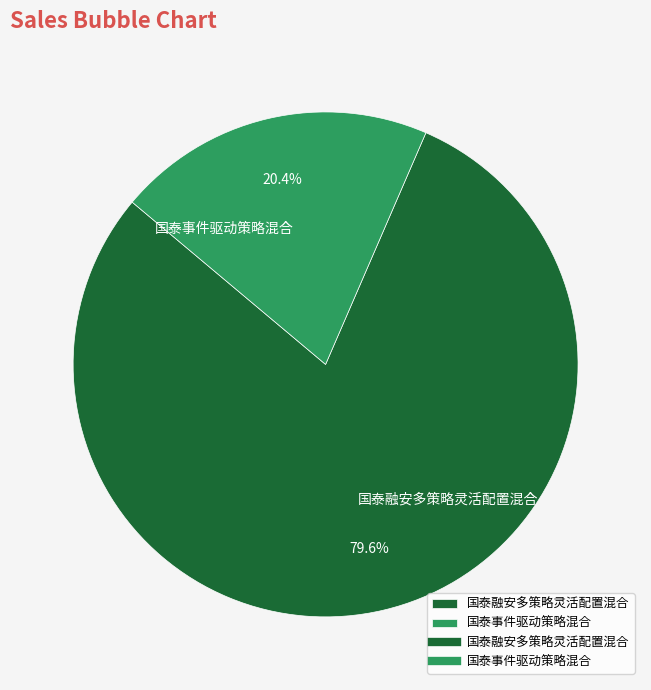

Count the number of slices in the pie.

2